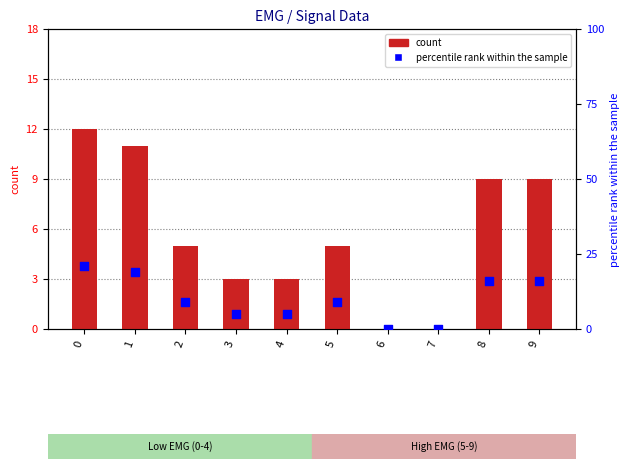

Which series contains the highest Y value?

percentile rank within the sample